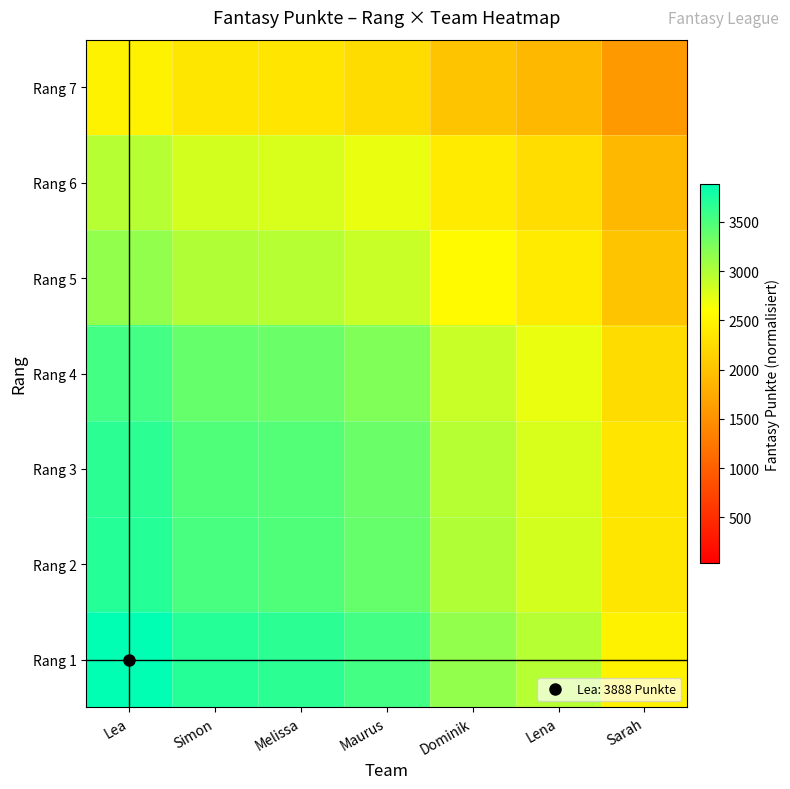

Reading left to right, what are all the values shown in this chart?

Rang 1: Lea=3888.0	Simon=3695.0	Melissa=3669.0	Maurus=3548.0	Dominik=3154.0	Lena=2966.0	Sarah=2476.0
Rang 2: Lea=3695.0	Simon=3511.6	Melissa=3486.9	Maurus=3371.9	Dominik=2997.4	Lena=2818.8	Sarah=2353.1
Rang 3: Lea=3669.0	Simon=3486.9	Melissa=3462.3	Maurus=3348.2	Dominik=2976.3	Lena=2798.9	Sarah=2336.5
Rang 4: Lea=3548.0	Simon=3371.9	Melissa=3348.2	Maurus=3237.7	Dominik=2878.2	Lena=2706.6	Sarah=2259.5
Rang 5: Lea=3154.0	Simon=2997.4	Melissa=2976.3	Maurus=2878.2	Dominik=2558.6	Lena=2406.1	Sarah=2008.6
Rang 6: Lea=2966.0	Simon=2818.8	Melissa=2798.9	Maurus=2706.6	Dominik=2406.1	Lena=2262.6	Sarah=1888.8
Rang 7: Lea=2476.0	Simon=2353.1	Melissa=2336.5	Maurus=2259.5	Dominik=2008.6	Lena=1888.8	Sarah=1576.8